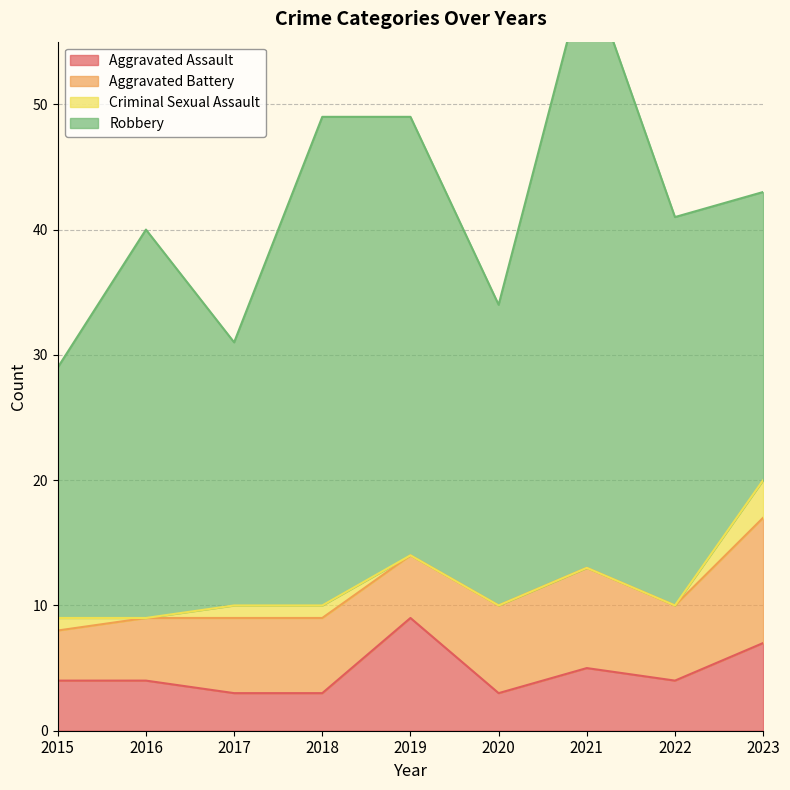

What is the minimum value for Robbery?

20